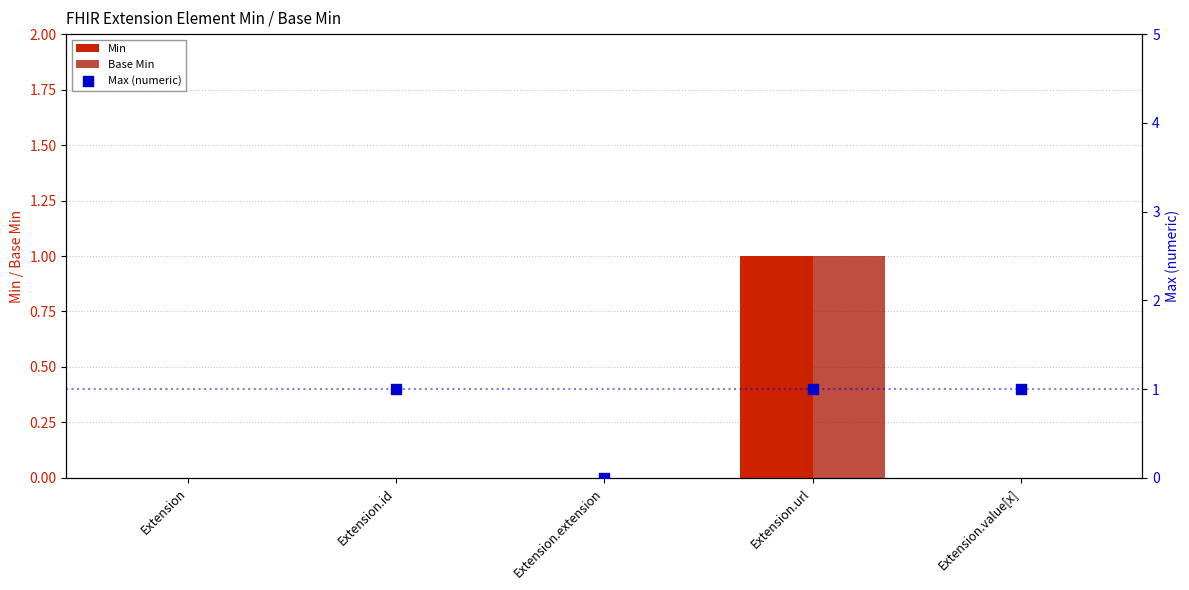

Which series has the largest total across all categories?

Max (numeric)